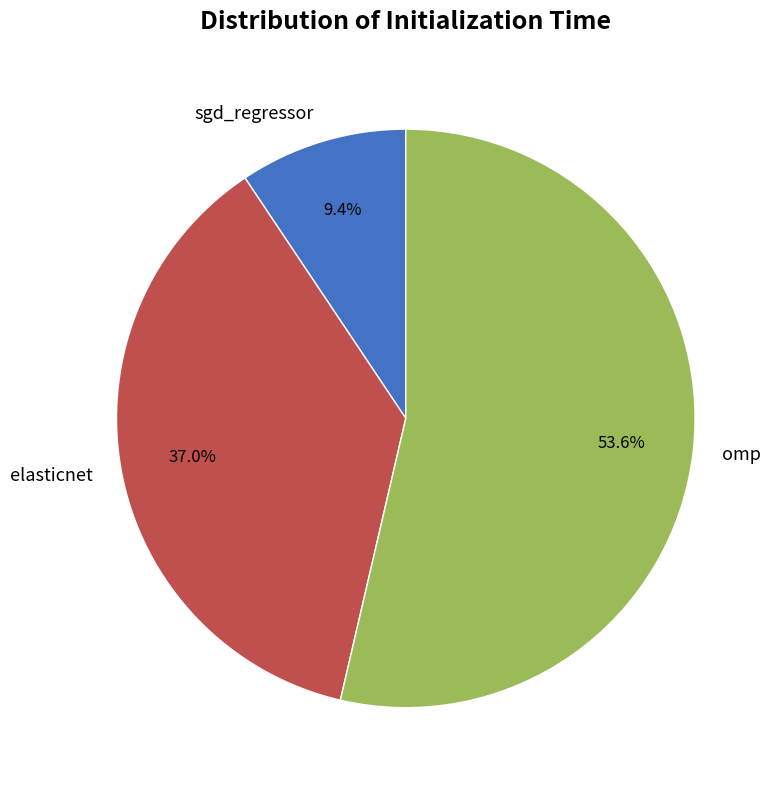

Rank the categories by value from highest to lowest.

omp, elasticnet, sgd_regressor